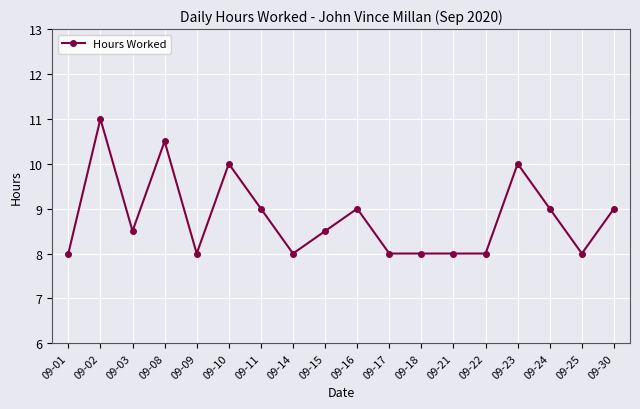

Count the number of categories in the chart.

18